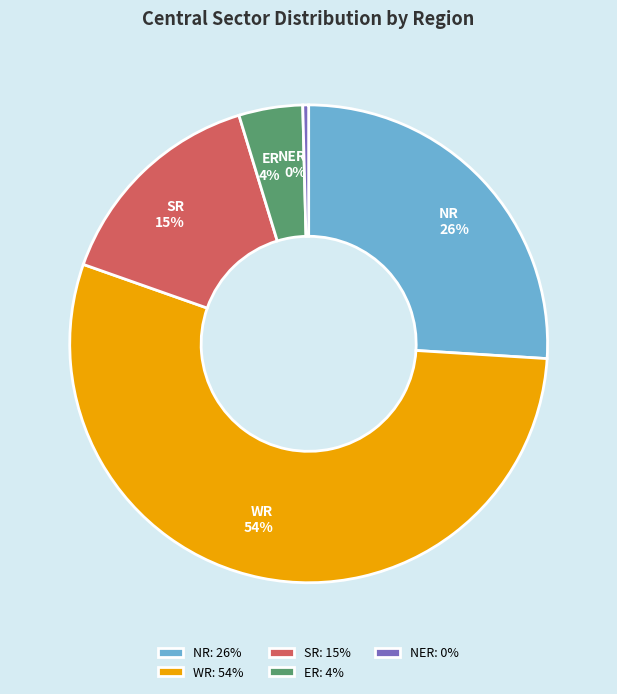

Combined, do ER and NER account for over 50%?

No